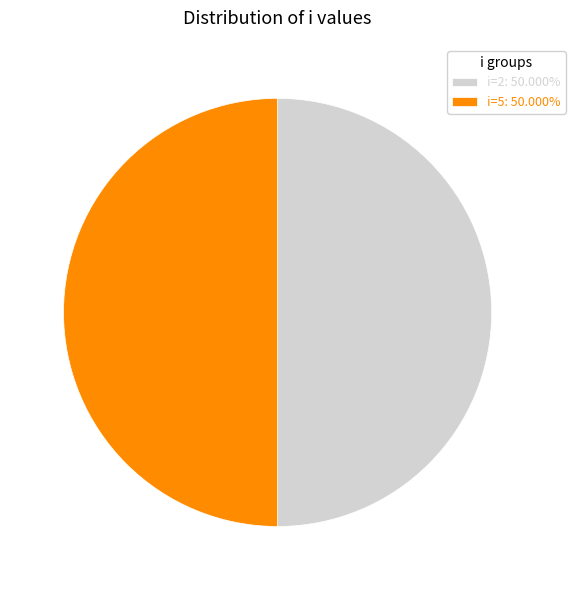

What is the ratio of the value at i=2: 50.000% to the value at i=5: 50.000%?

1.0